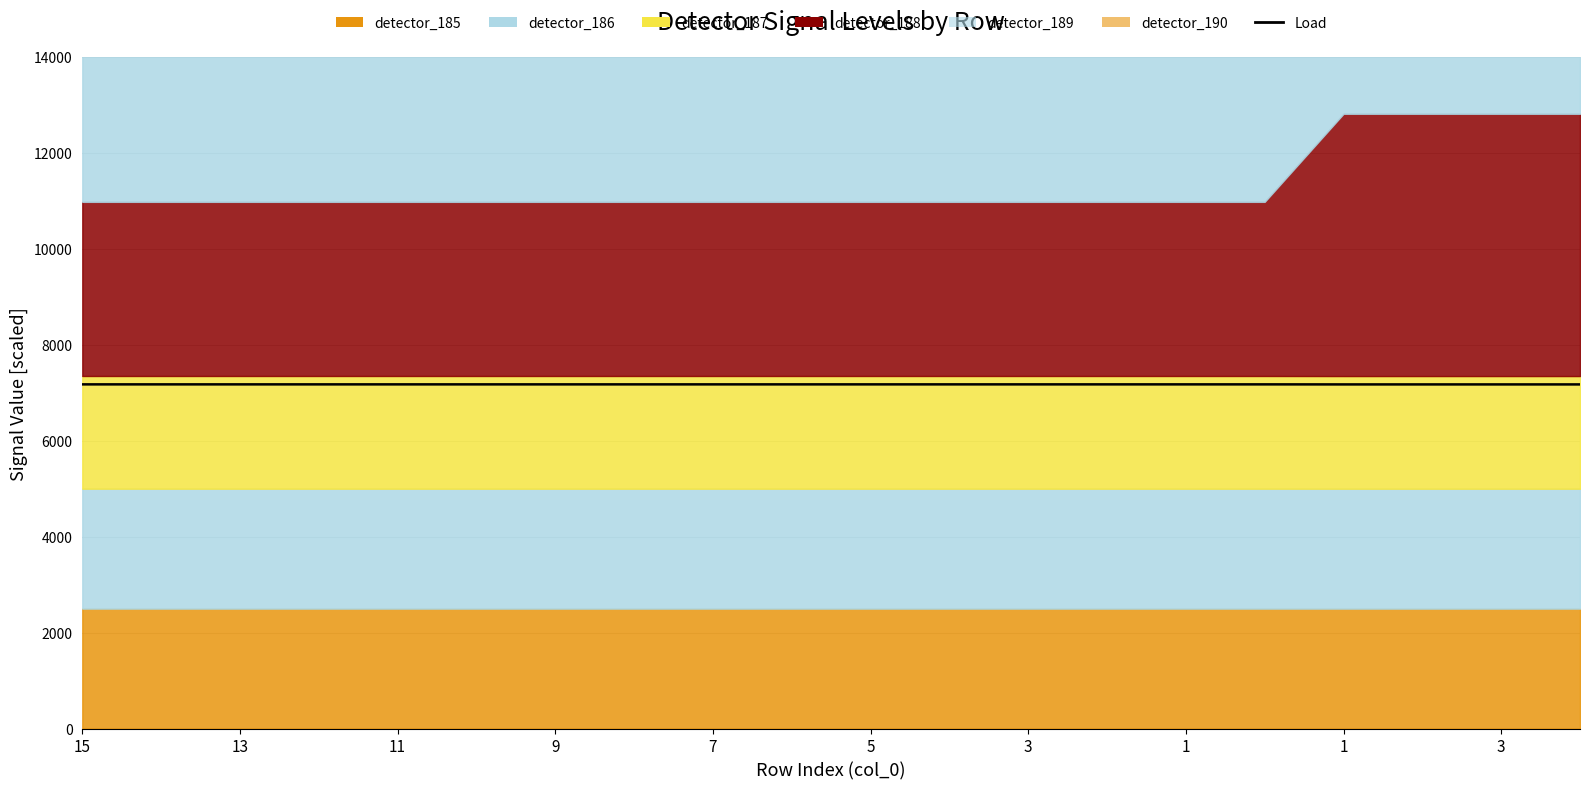

The value at 15 is 7172.6. True or false?

True